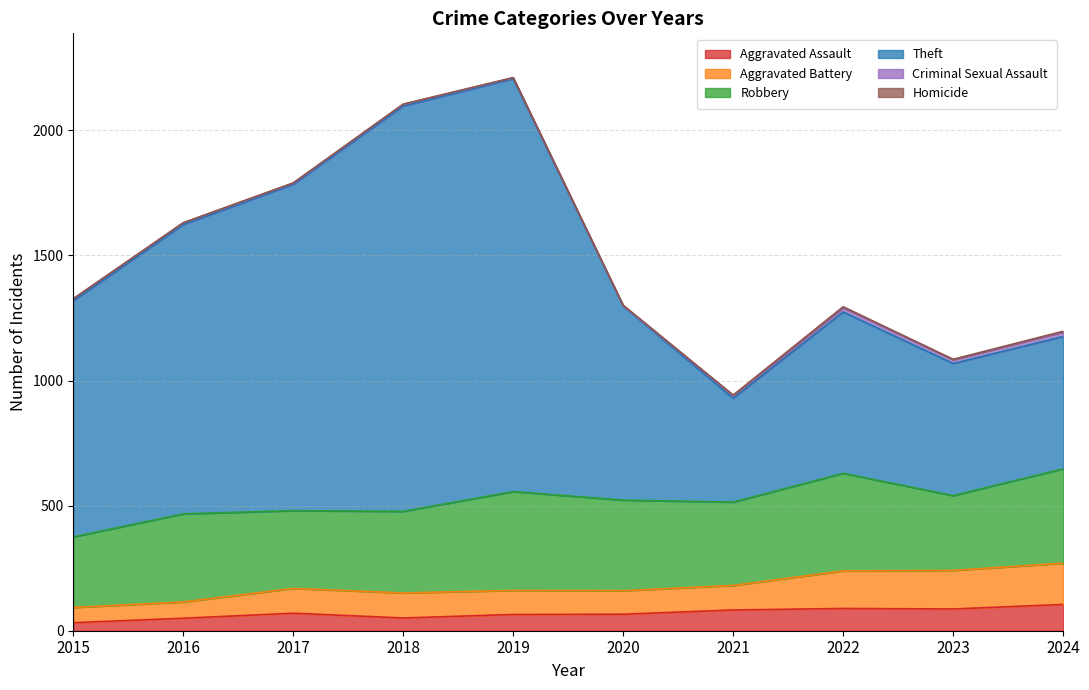

What is the total value across all series at 2019?

2211